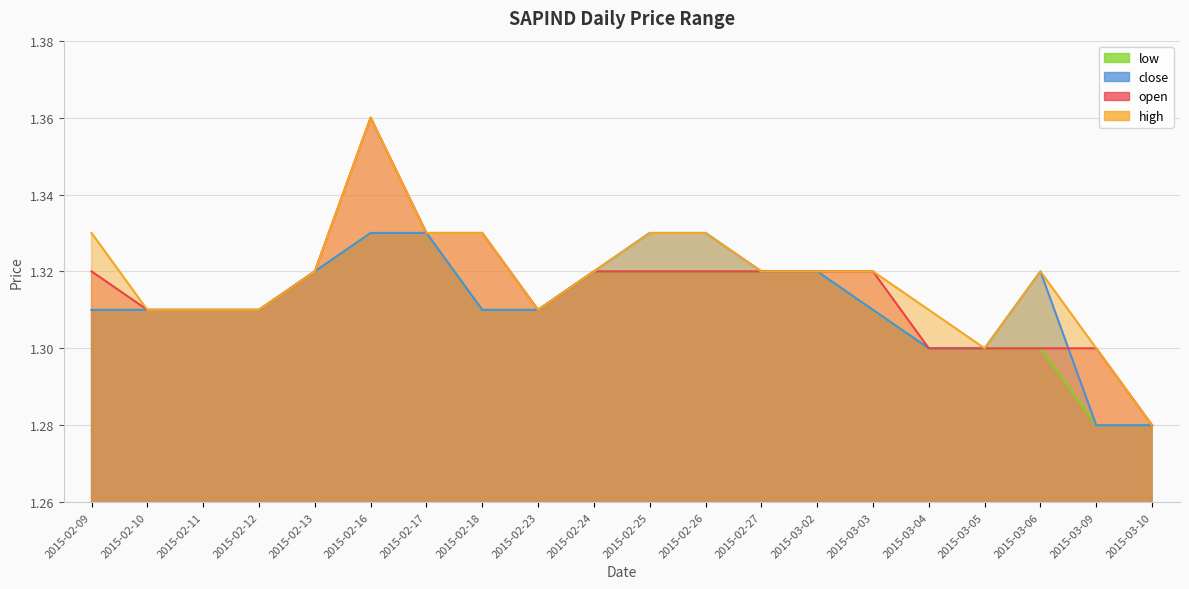

At which label is high closest to 1?

2015-03-10